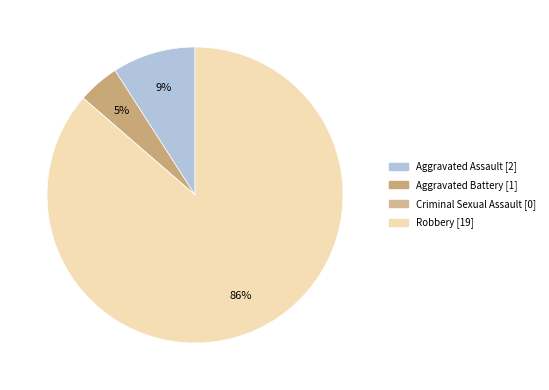

True or false: Robbery accounts for 72% of the total.

False